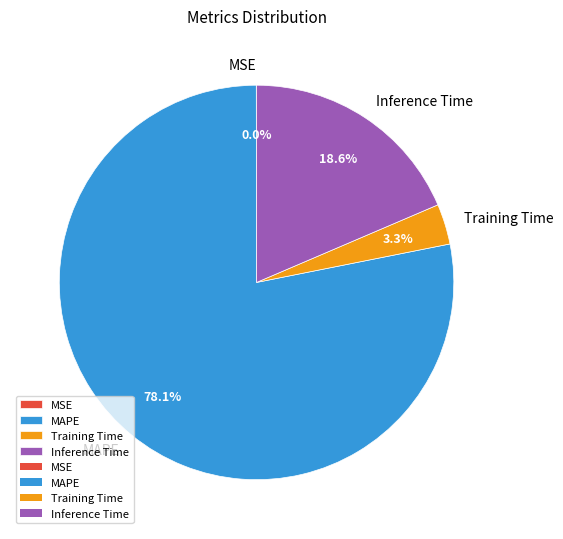

Between Inference Time and Training Time, which is larger?

Inference Time